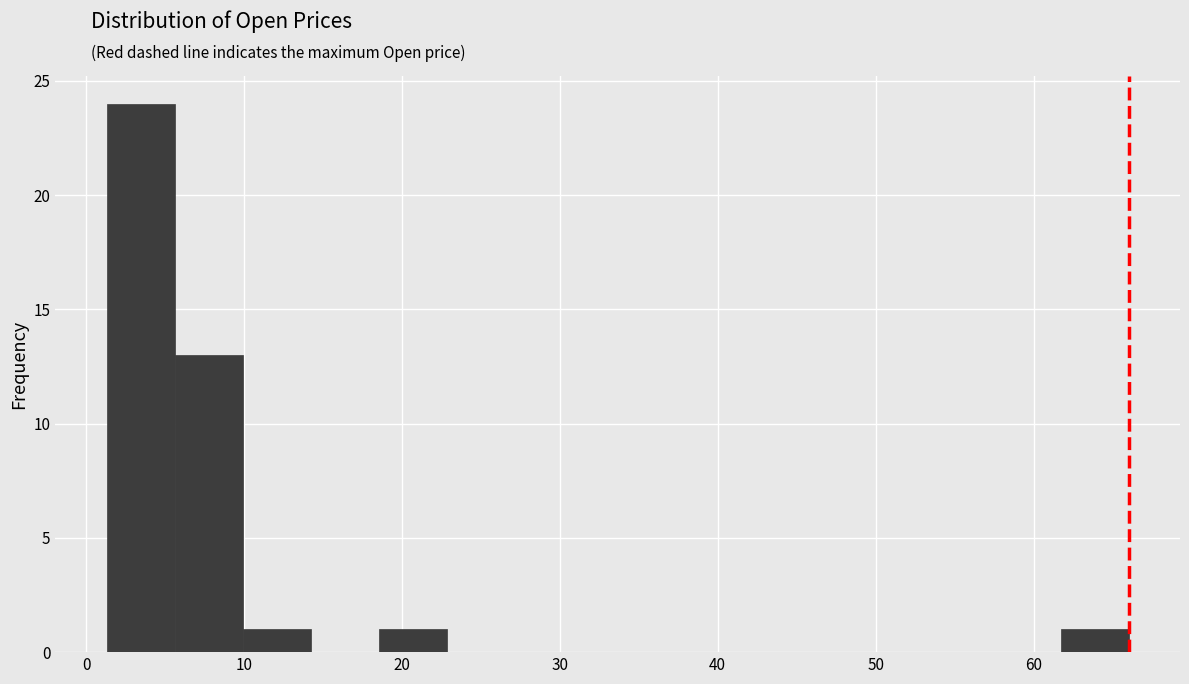

Reading left to right, list every bar in this chart as the range it spans on the x-axis followed by its height. Neither the bar edges nor the heights are printed on the chart, so give them approximately, as read against the axes.

1 to 6: 24
6 to 10: 13
10 to 14: 1
14 to 19: 0
19 to 23: 1
23 to 27: 0
27 to 32: 0
32 to 36: 0
36 to 40: 0
40 to 44: 0
44 to 49: 0
49 to 53: 0
53 to 57: 0
57 to 62: 0
62 to 66: 1